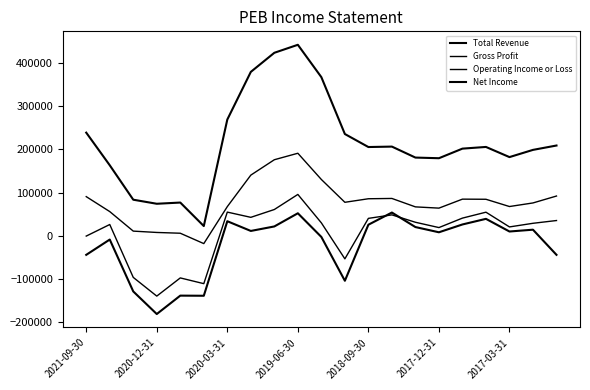

What is the difference between the maximum and second lowest values in the Total Revenue series?

367900